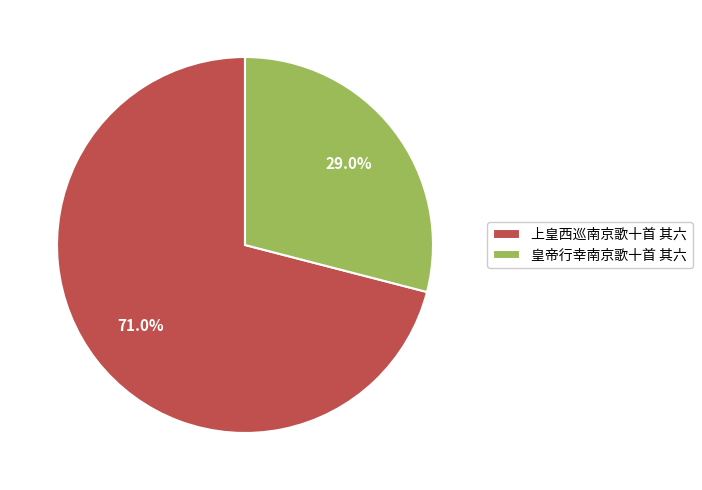

Which category has the smallest portion of the pie?

皇帝行幸南京歌十首 其六